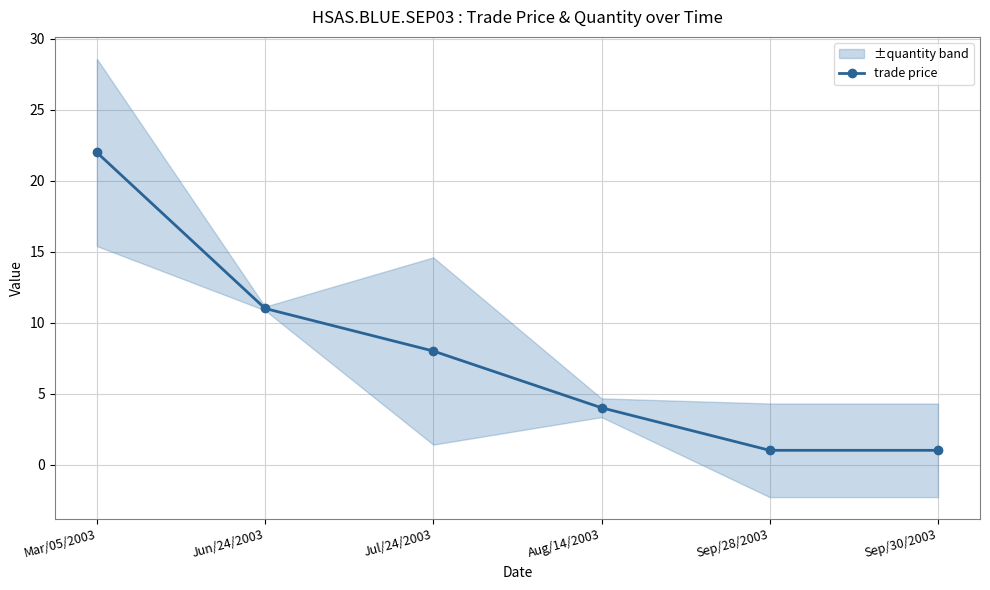

Which has a higher value, Jun/24/2003 or Sep/30/2003?

Jun/24/2003